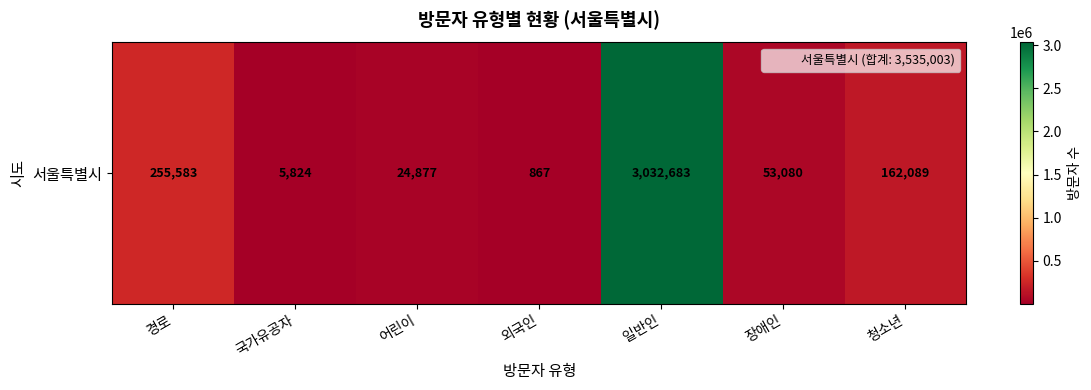

What is the greatest value displayed?

3032683